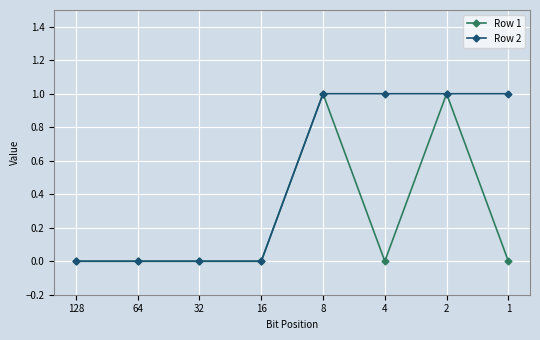

Between 16 and 1, which series saw the biggest shift?

Row 2